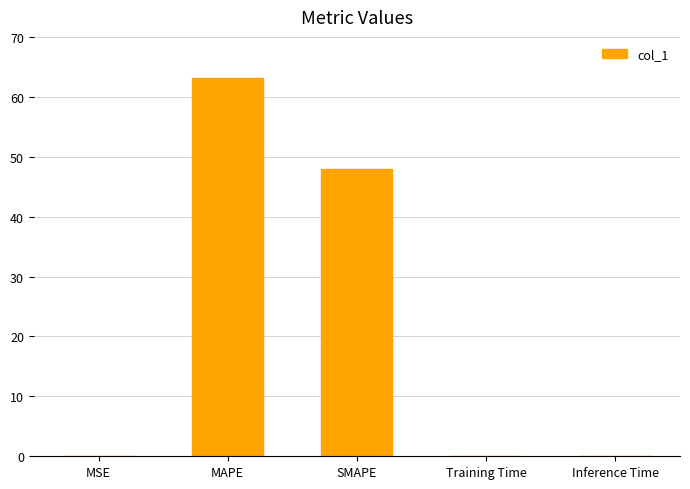

Is it true that the value at MAPE is 63.2?

True